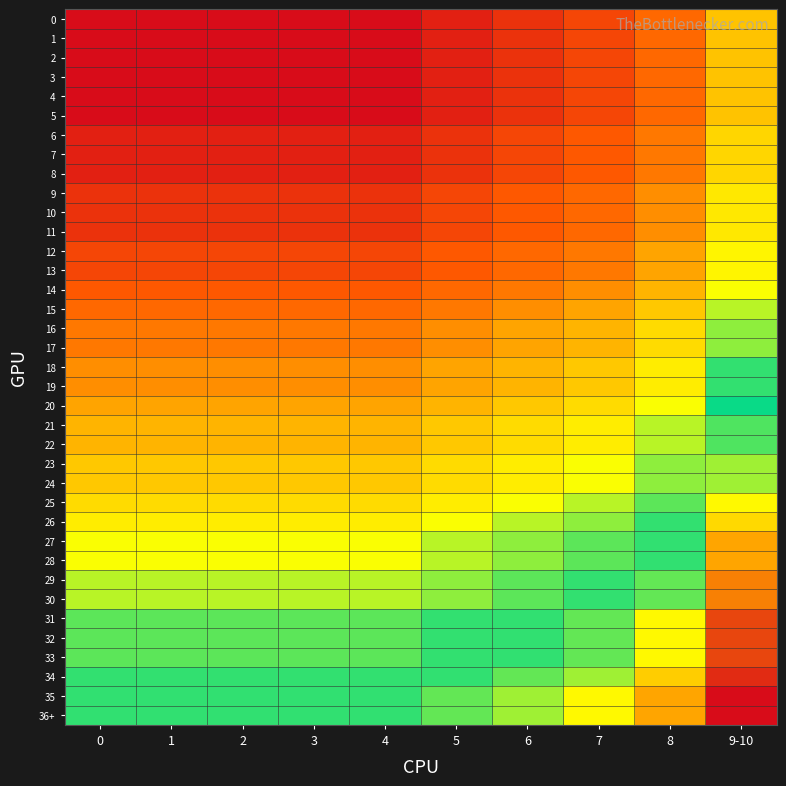

Reading left to right, transcribe all the data shown in this chart.

0: 0=40	1=40	2=40	3=40	4=40	5=44	6=47	7=51	8=57	9-10=74
1: 0=40	1=40	2=40	3=40	4=40	5=44	6=47	7=51	8=57	9-10=74
2: 0=40	1=40	2=40	3=40	4=40	5=44	6=47	7=51	8=57	9-10=74
3: 0=40	1=40	2=40	3=40	4=40	5=44	6=47	7=51	8=57	9-10=74
4: 0=40	1=40	2=40	3=40	4=40	5=44	6=47	7=51	8=57	9-10=74
5: 0=40	1=40	2=40	3=40	4=40	5=44	6=47	7=51	8=57	9-10=74
6: 0=44	1=44	2=44	3=44	4=44	5=47	6=51	7=54	8=60	9-10=78
7: 0=44	1=44	2=44	3=44	4=44	5=47	6=51	7=54	8=60	9-10=78
8: 0=44	1=44	2=44	3=44	4=44	5=47	6=51	7=54	8=60	9-10=78
9: 0=47	1=47	2=47	3=47	4=47	5=51	6=54	7=57	8=64	9-10=82
10: 0=47	1=47	2=47	3=47	4=47	5=51	6=54	7=57	8=64	9-10=82
11: 0=47	1=47	2=47	3=47	4=47	5=51	6=54	7=57	8=64	9-10=82
12: 0=51	1=51	2=51	3=51	4=51	5=54	6=57	7=60	8=68	9-10=85
13: 0=51	1=51	2=51	3=51	4=51	5=54	6=57	7=60	8=68	9-10=85
14: 0=54	1=54	2=54	3=54	4=54	5=57	6=60	7=64	8=71	9-10=87
15: 0=57	1=57	2=57	3=57	4=57	5=60	6=64	7=68	8=75	9-10=90
16: 0=60	1=60	2=60	3=60	4=60	5=64	6=68	7=71	8=79	9-10=92
17: 0=60	1=60	2=60	3=60	4=60	5=64	6=68	7=71	8=79	9-10=92
18: 0=64	1=64	2=64	3=64	4=64	5=68	6=71	7=75	8=83	9-10=96
19: 0=64	1=64	2=64	3=64	4=64	5=68	6=71	7=75	8=83	9-10=96
20: 0=68	1=68	2=68	3=68	4=68	5=71	6=75	7=79	8=87	9-10=98
21: 0=71	1=71	2=71	3=71	4=71	5=75	6=79	7=83	8=90	9-10=101
22: 0=71	1=71	2=71	3=71	4=71	5=75	6=79	7=83	8=90	9-10=101
23: 0=75	1=75	2=75	3=75	4=75	5=79	6=83	7=87	8=92	9-10=104
24: 0=75	1=75	2=75	3=75	4=75	5=79	6=83	7=87	8=92	9-10=104
25: 0=79	1=79	2=79	3=79	4=79	5=83	6=87	7=90	8=94	9-10=108
26: 0=83	1=83	2=83	3=83	4=83	5=87	6=90	7=92	8=96	9-10=111
27: 0=87	1=87	2=87	3=87	4=87	5=90	6=92	7=94	8=100	9-10=116
28: 0=87	1=87	2=87	3=87	4=87	5=90	6=92	7=94	8=100	9-10=116
29: 0=90	1=90	2=90	3=90	4=90	5=92	6=94	7=96	8=102	9-10=120
30: 0=90	1=90	2=90	3=90	4=90	5=92	6=94	7=96	8=102	9-10=120
31: 0=94	1=94	2=94	3=94	4=94	5=96	6=100	7=102	8=108	9-10=127
32: 0=94	1=94	2=94	3=94	4=94	5=96	6=100	7=102	8=108	9-10=127
33: 0=94	1=94	2=94	3=94	4=94	5=96	6=100	7=102	8=108	9-10=127
34: 0=96	1=96	2=96	3=96	4=96	5=100	6=102	7=104	8=112	9-10=130
35: 0=100	1=100	2=100	3=100	4=100	5=102	6=104	7=108	8=116	9-10=134
36+: 0=100	1=100	2=100	3=100	4=100	5=102	6=104	7=108	8=116	9-10=134